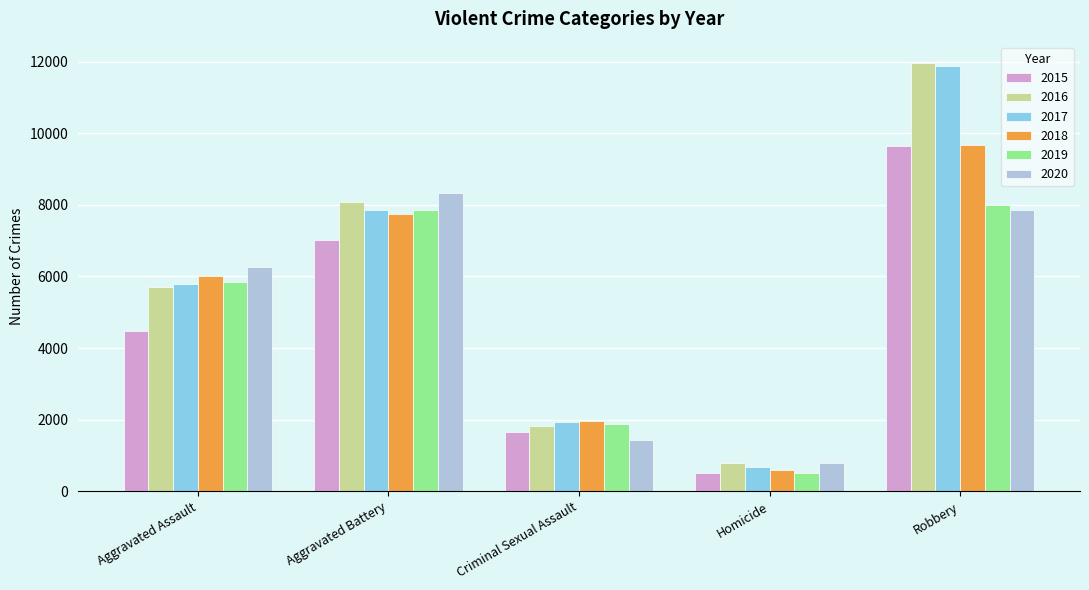

Reading right to left, what are all the values shown in this chart?

2015: Robbery=9638	Homicide=496	Criminal Sexual Assault=1660	Aggravated Battery=7018	Aggravated Assault=4480
2016: Robbery=11960	Homicide=786	Criminal Sexual Assault=1816	Aggravated Battery=8085	Aggravated Assault=5712
2017: Robbery=11880	Homicide=672	Criminal Sexual Assault=1934	Aggravated Battery=7845	Aggravated Assault=5793
2018: Robbery=9679	Homicide=589	Criminal Sexual Assault=1969	Aggravated Battery=7735	Aggravated Assault=6001
2019: Robbery=7994	Homicide=498	Criminal Sexual Assault=1868	Aggravated Battery=7857	Aggravated Assault=5840
2020: Robbery=7855	Homicide=787	Criminal Sexual Assault=1444	Aggravated Battery=8319	Aggravated Assault=6263